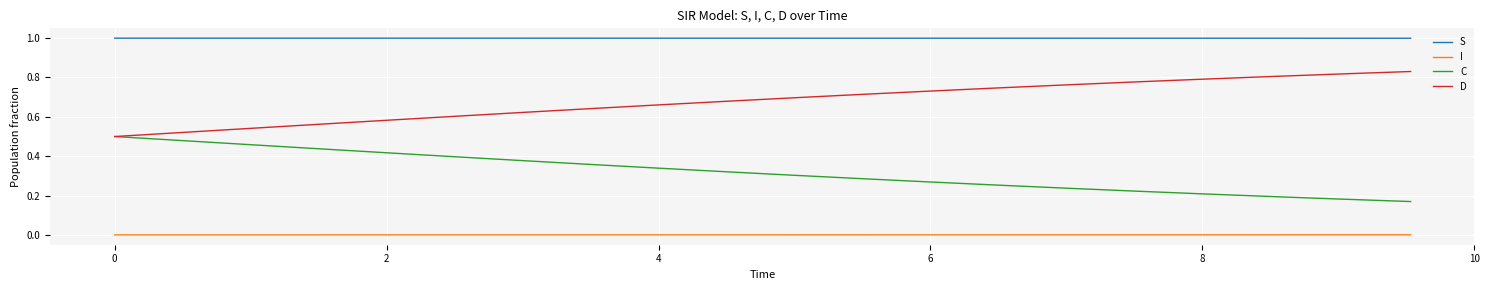

List the series in order of their peak value, lowest first.

I, C, D, S